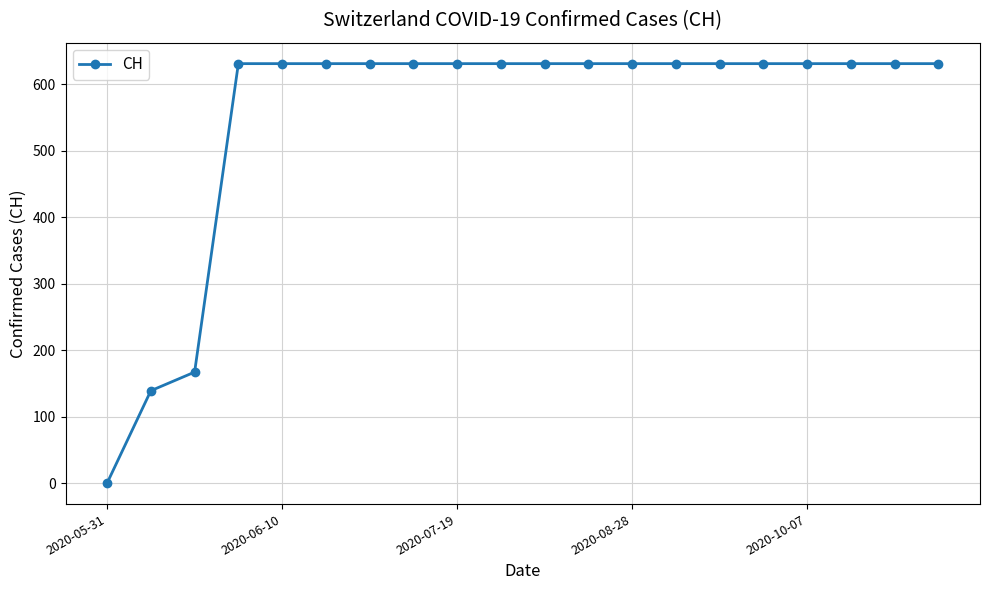

How many values are above zero?

19